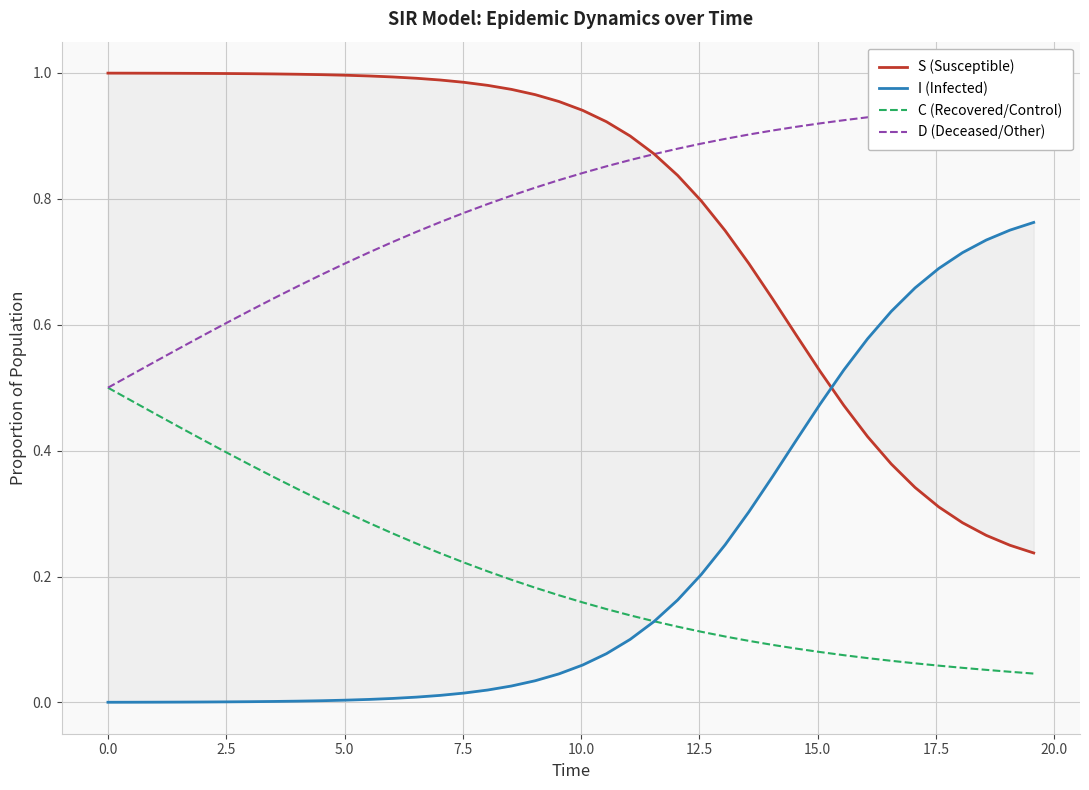

The value of D (Deceased/Other) at 14 is 1.3. True or false?

False